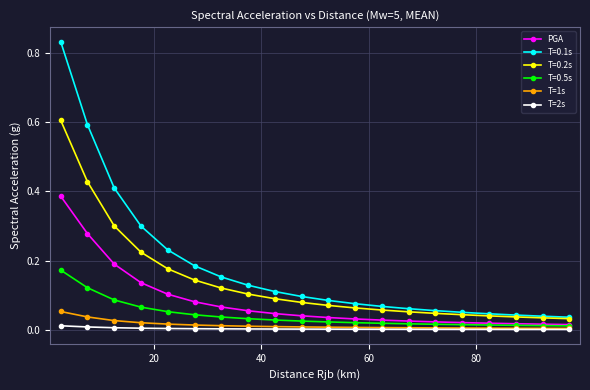

How many series are shown in this chart?

6